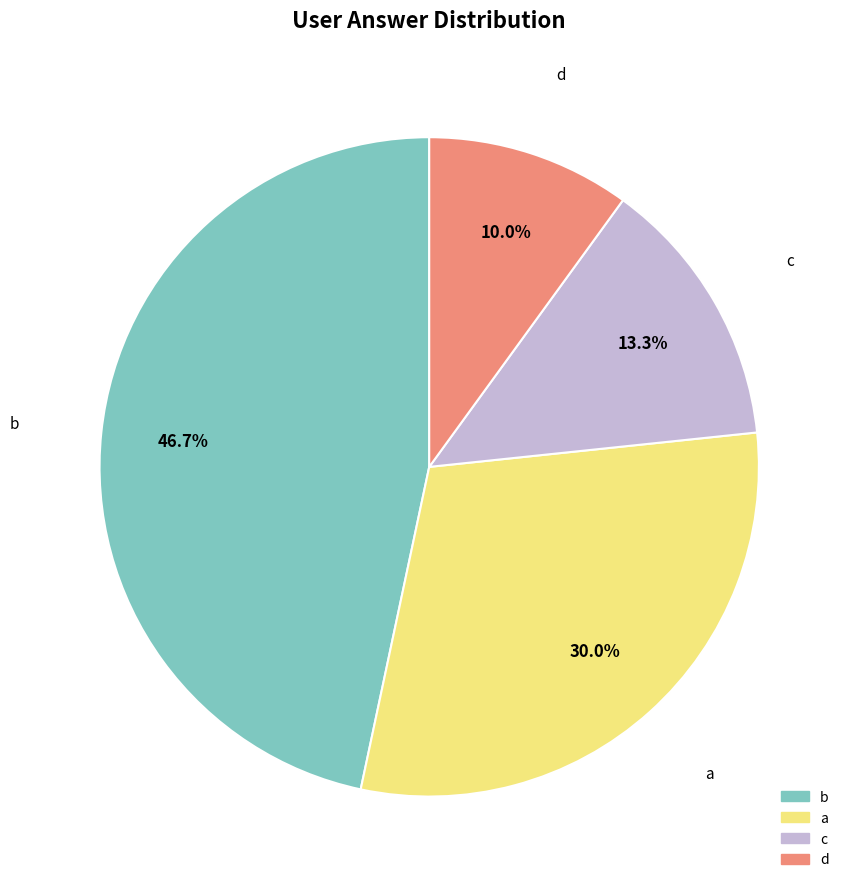

Count the number of slices in the pie.

4